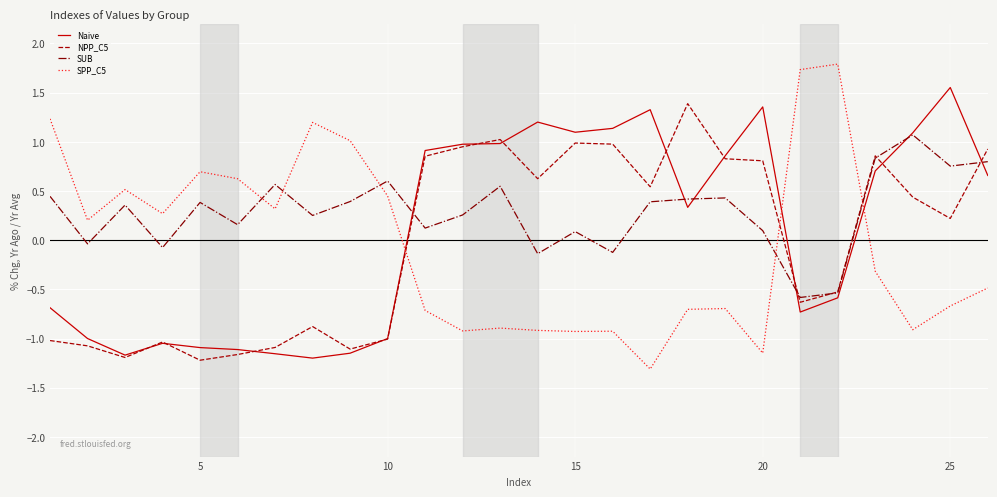

Which series has the largest total across all categories?

SUB